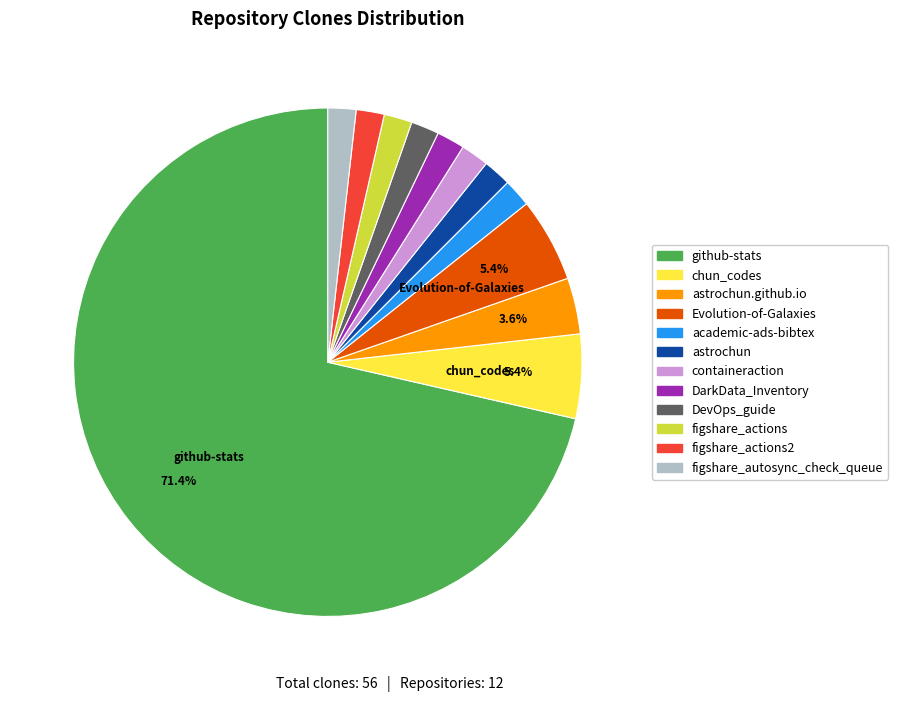

Is there any slice that represents more than half of the pie?

Yes